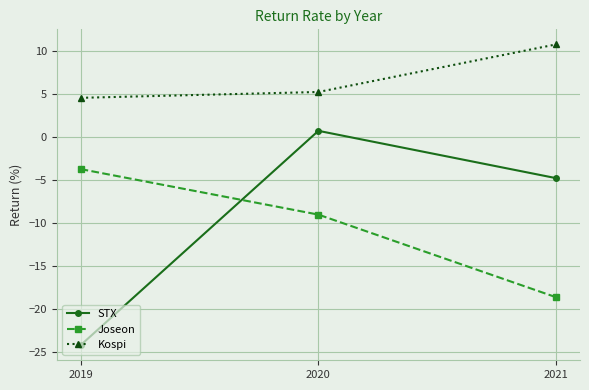

Which series has the largest total across all categories?

Kospi